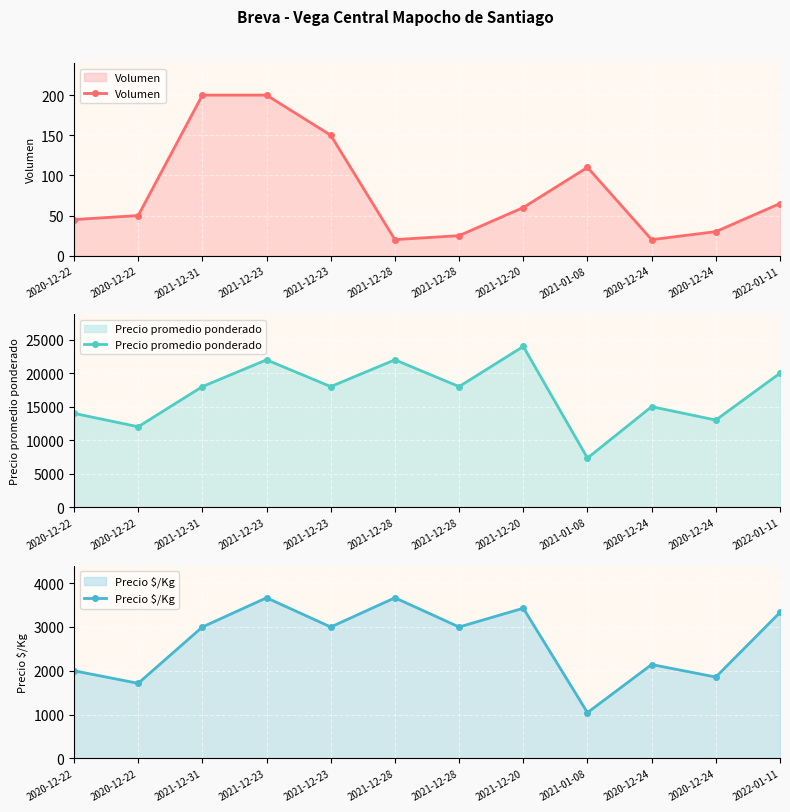

What is the difference between the Precio promedio ponderado values at 2021-12-20 and 2021-12-31?

6000